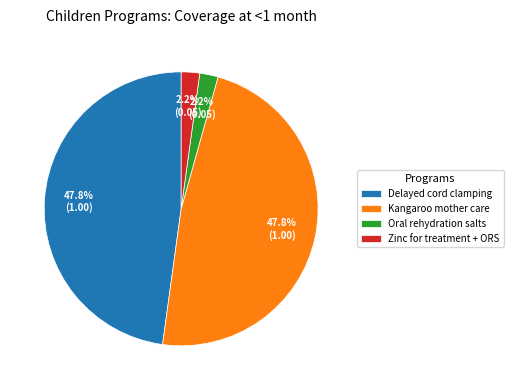

Approximately how many times larger is the value at Delayed cord clamping compared to Kangaroo mother care?

1.0